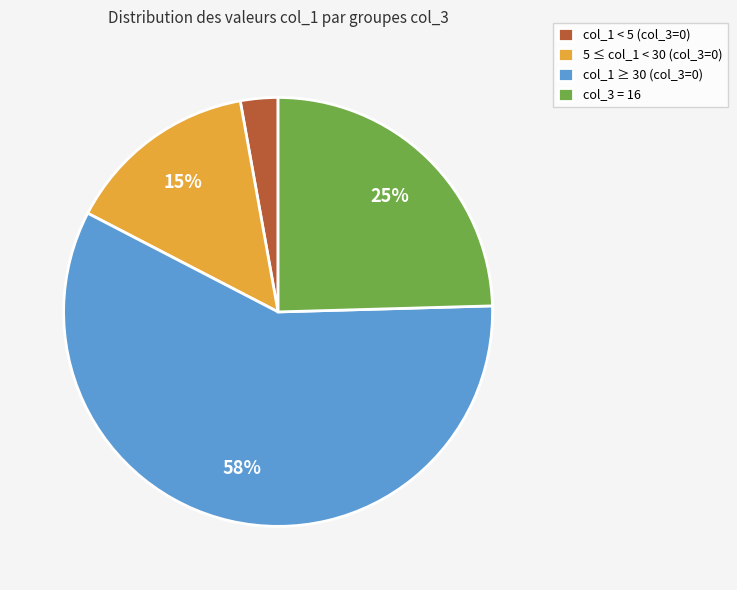

To the nearest percent, what is the average slice percentage?

25%